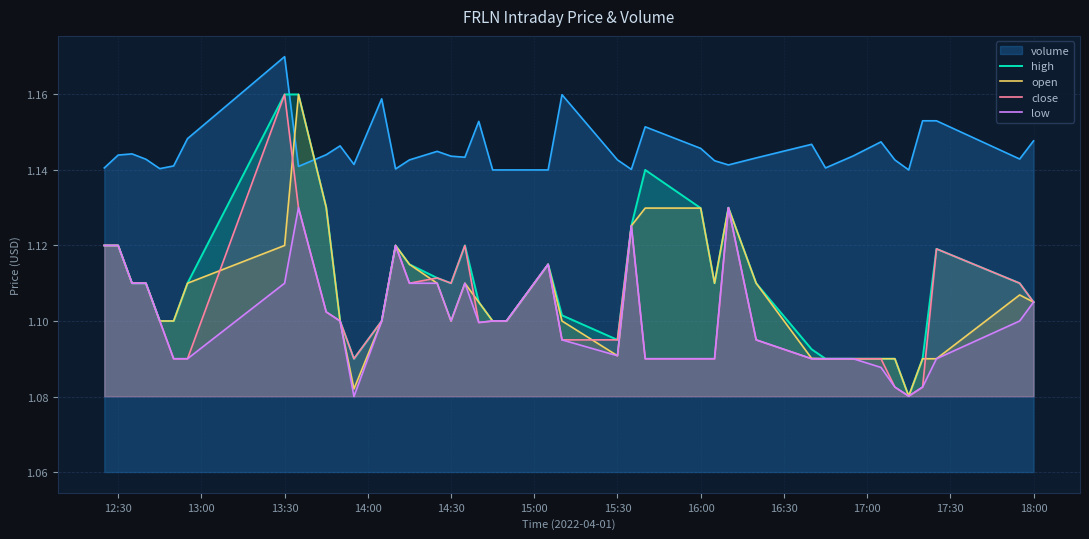

At which category does the chart reach its peak across all series?

13:30